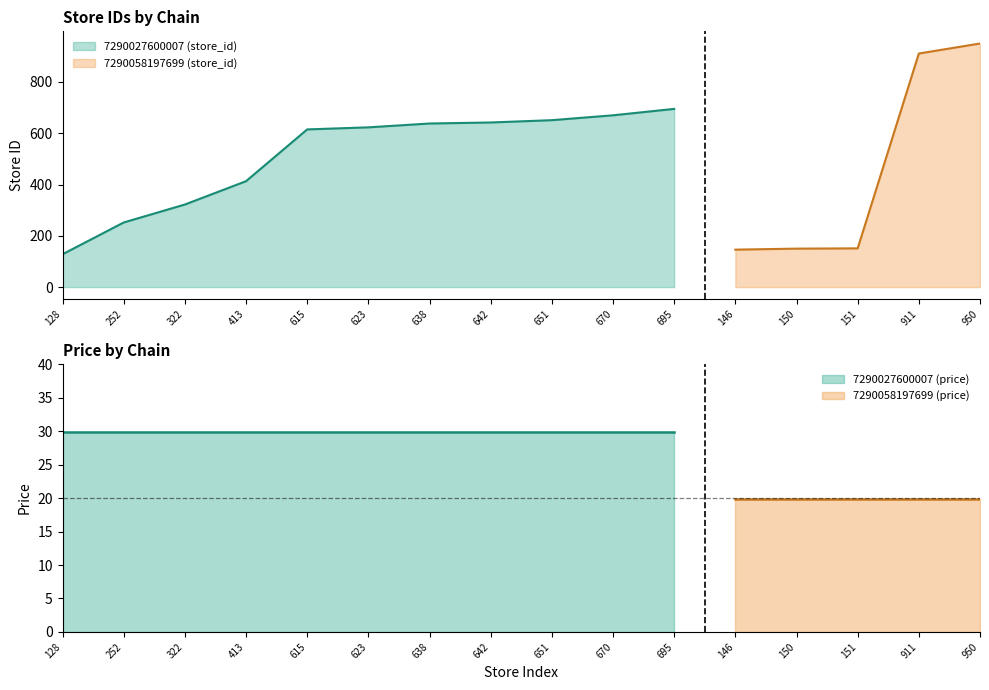

True or false: store_id and price cross at least once.

False